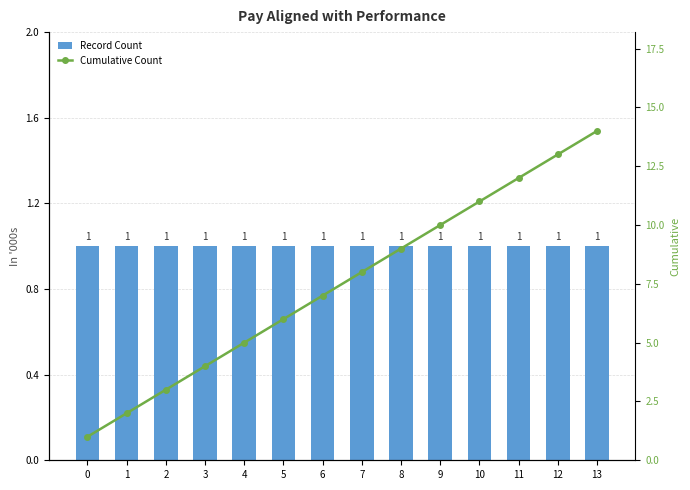

Rank the series by their maximum value, from lowest to highest.

Record Count, Cumulative Count